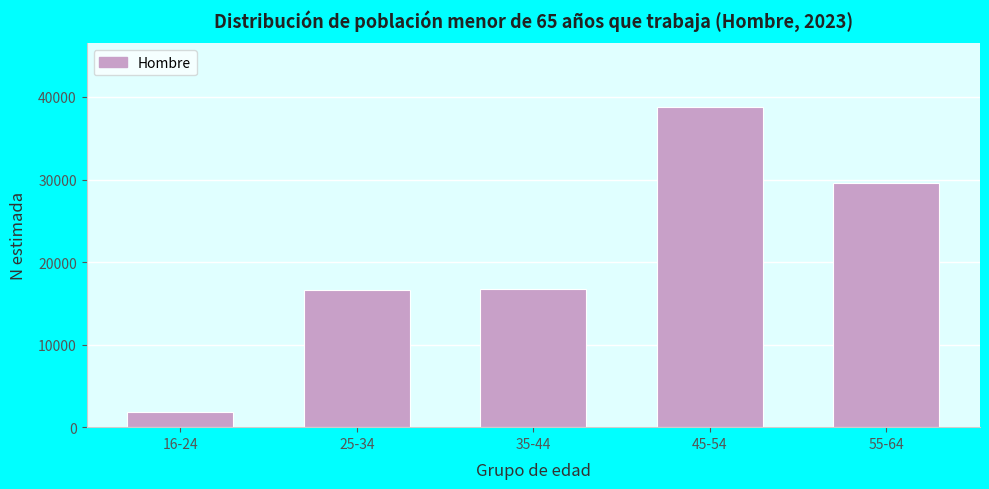

The value at 55-64 is 12513. True or false?

False